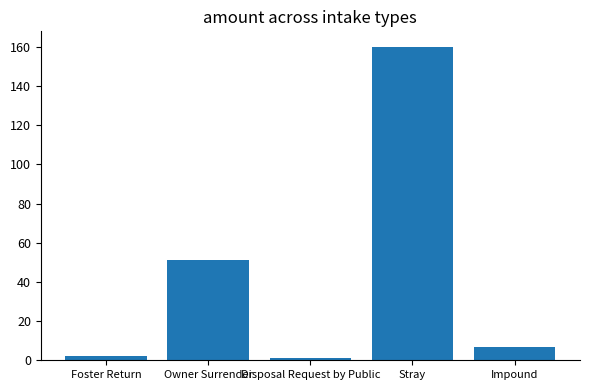

Reading left to right, transcribe all the data shown in this chart.

2	51	1	160	7